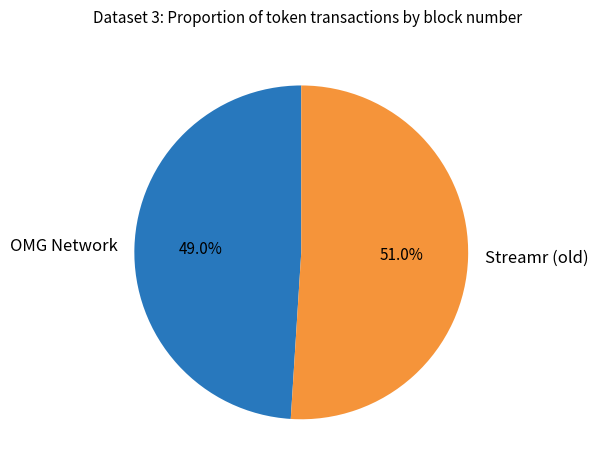

The OMG Network slice represents 49% of the pie. True or false?

True